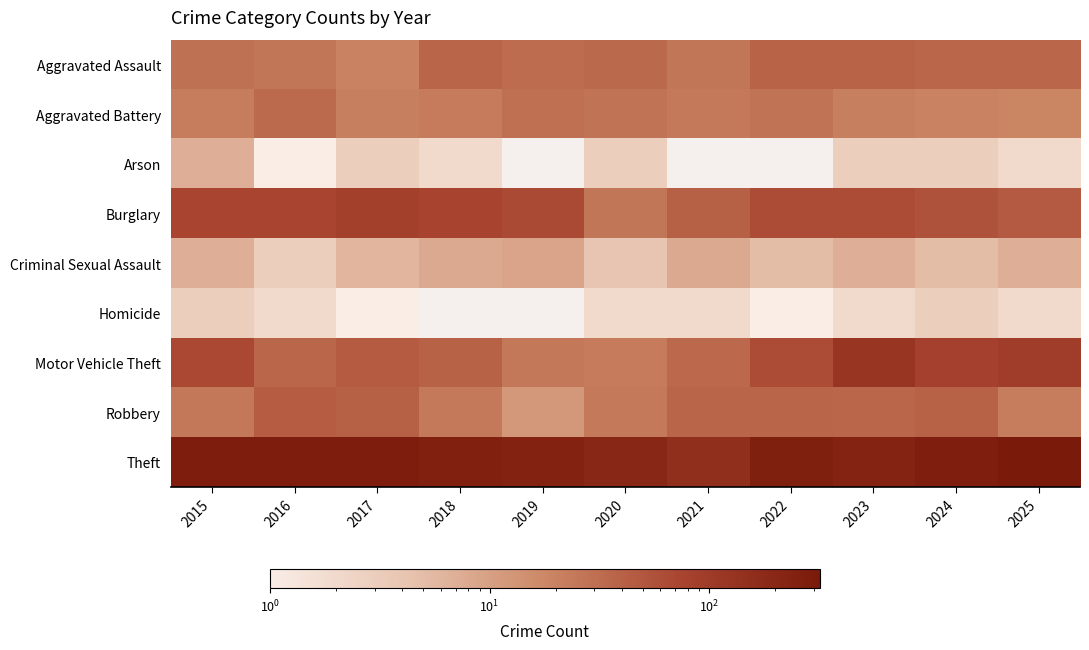

What is the highest value of the Robbery series?

45.0